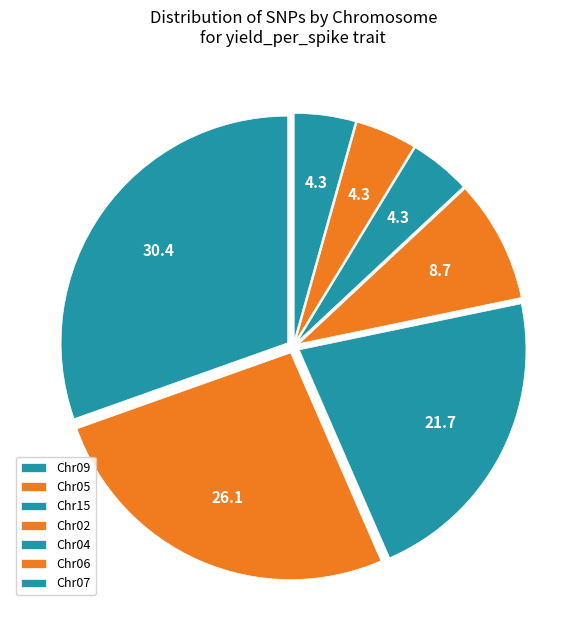

Which category has the biggest portion of the pie?

Chr09